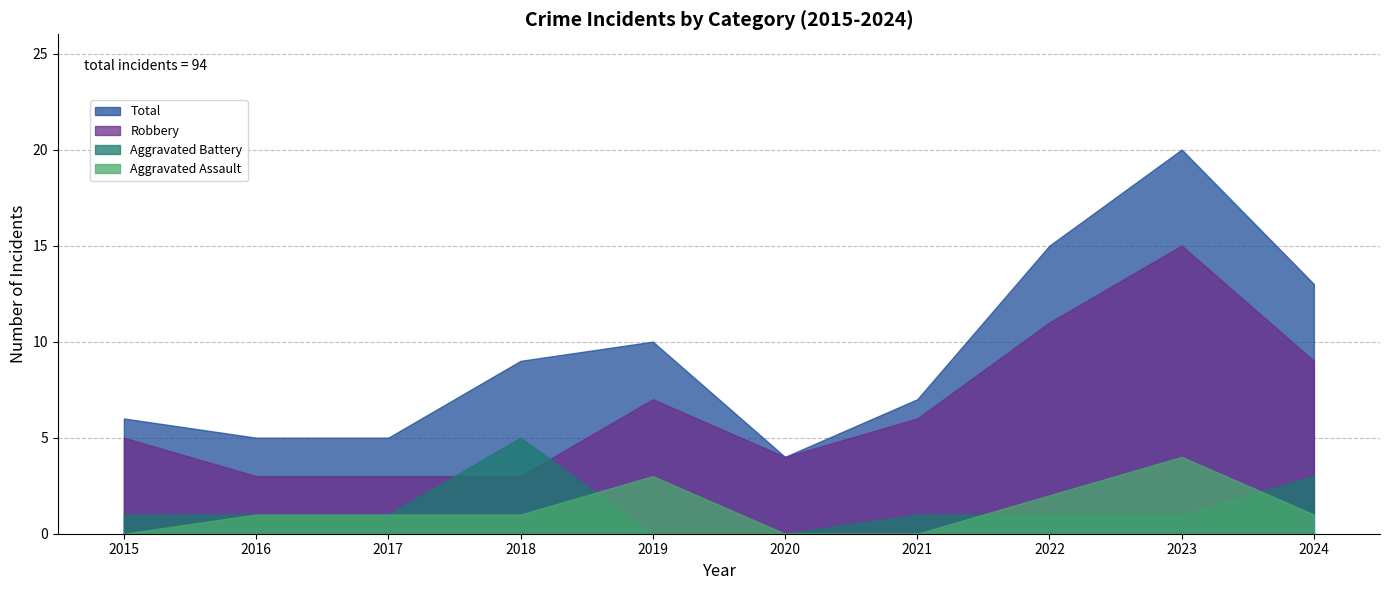

Reading right to left, extract all data points from this chart.

Aggravated Assault: 1	4	2	0	0	3	1	1	1	0
Aggravated Battery: 3	1	1	1	0	0	5	1	1	1
Robbery: 9	15	11	6	4	7	3	3	3	5
Total: 13	20	15	7	4	10	9	5	5	6